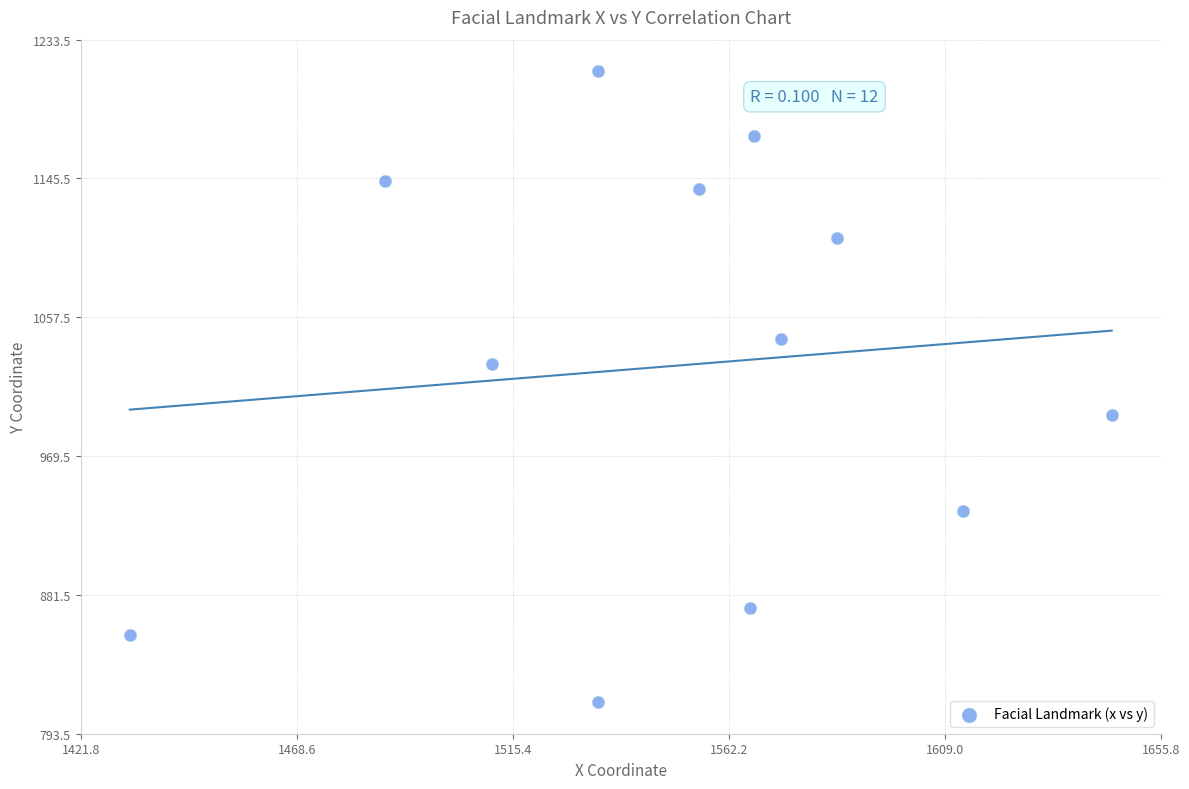

What is the average Y value?

1026.7